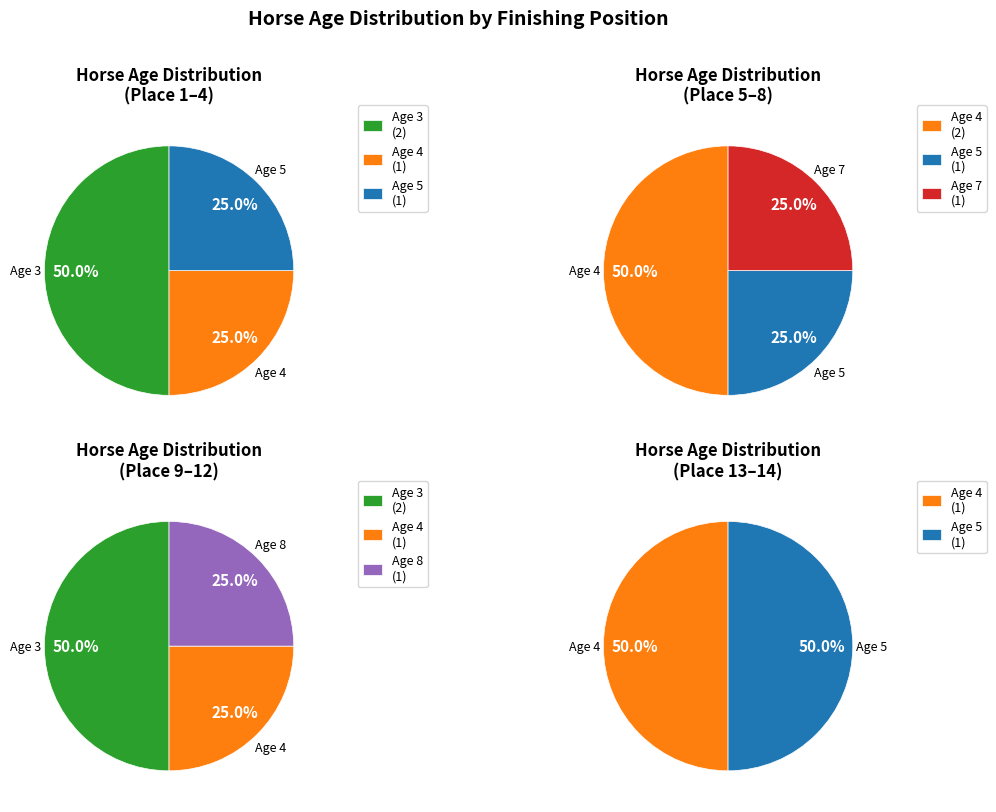

How many segments does this pie chart have?

5